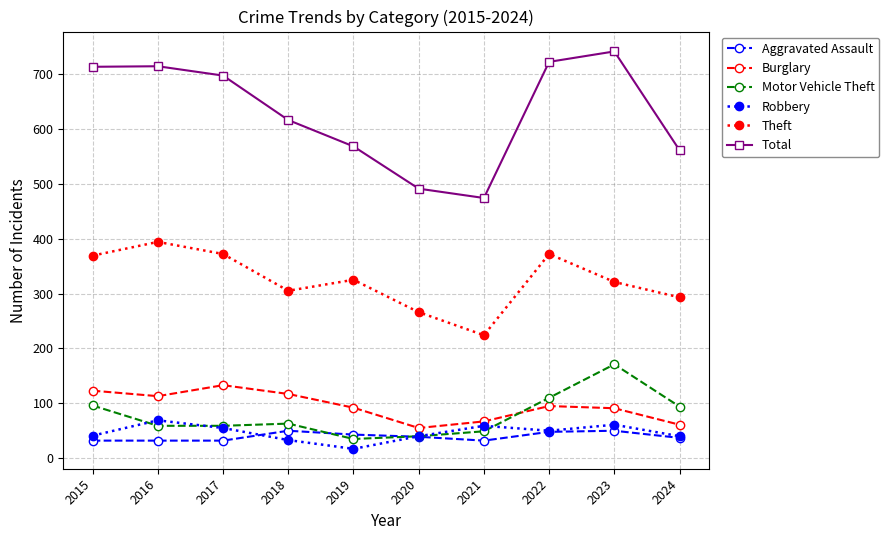

Which series has the largest total across all categories?

Total